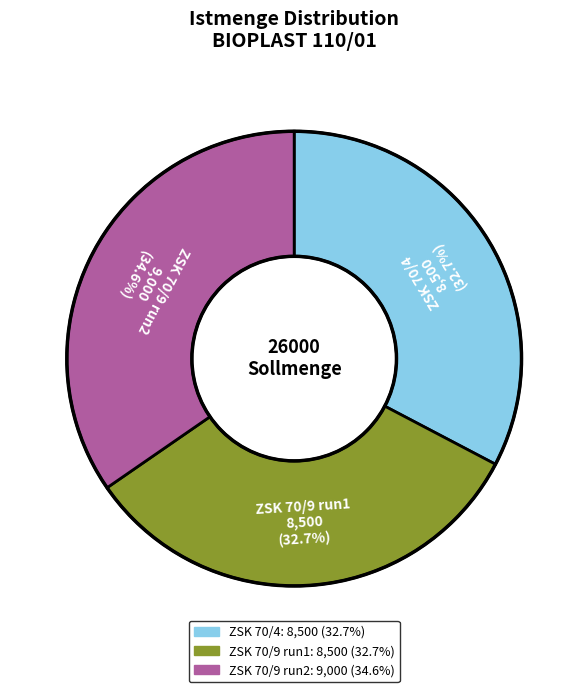

Is there any slice that represents more than half of the pie?

No